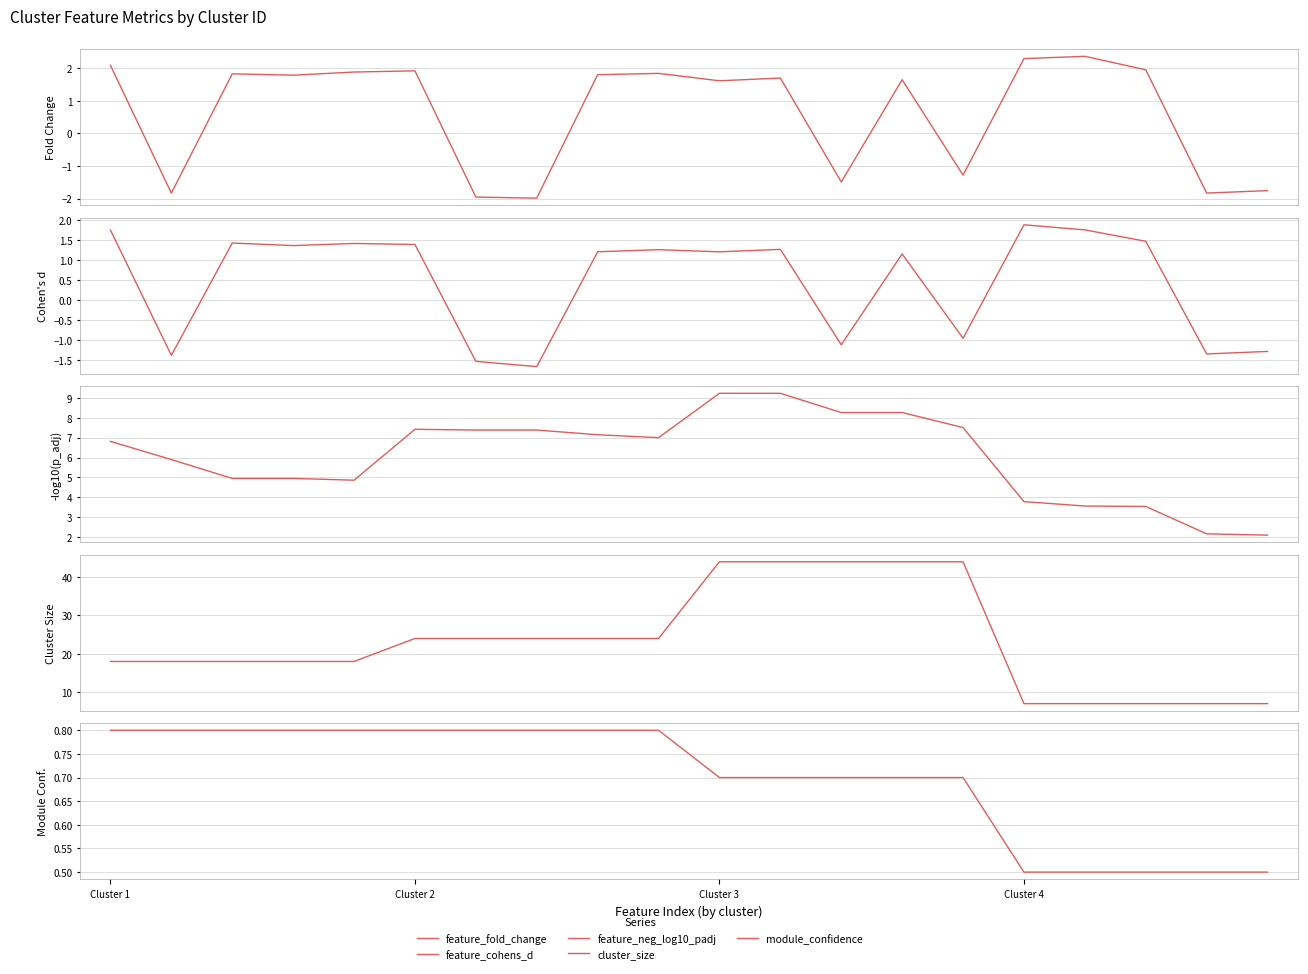

Which series has the largest total across all categories?

cluster_size